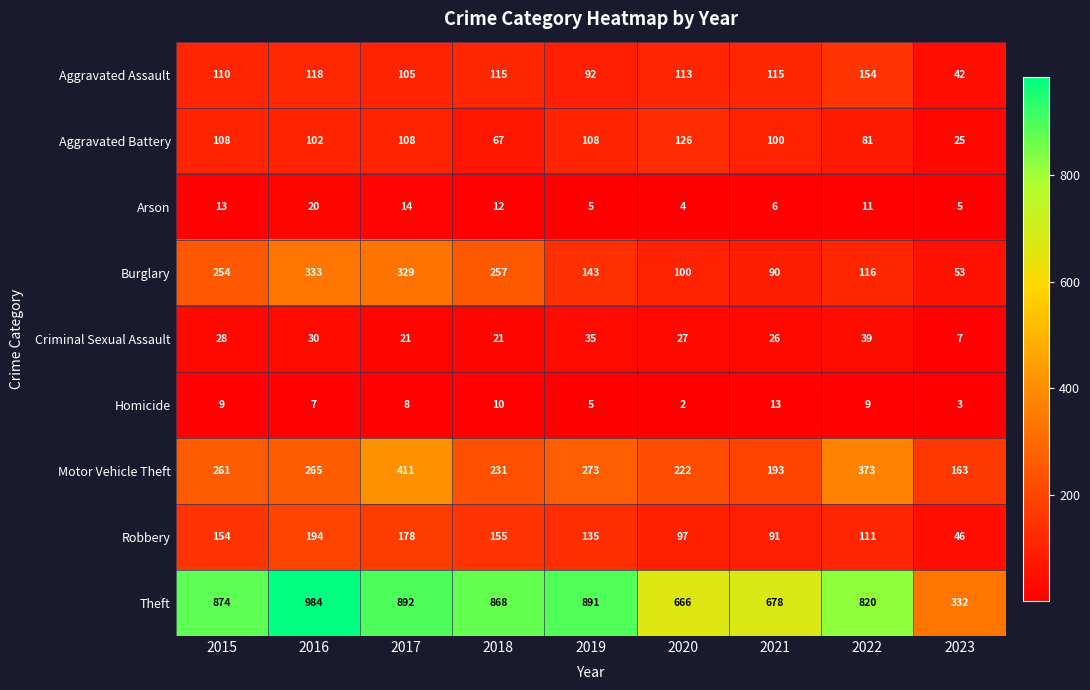

What is the sum of the Aggravated Battery values at 2022 and 2020?

207